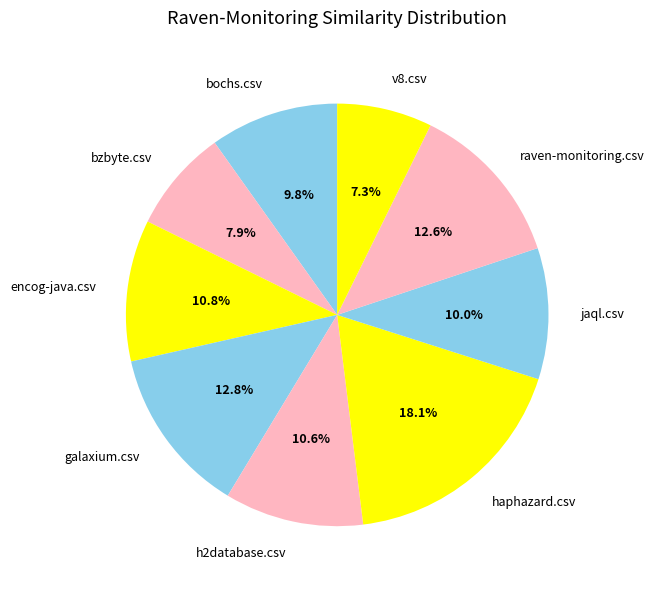

Is there any slice that represents more than half of the pie?

No